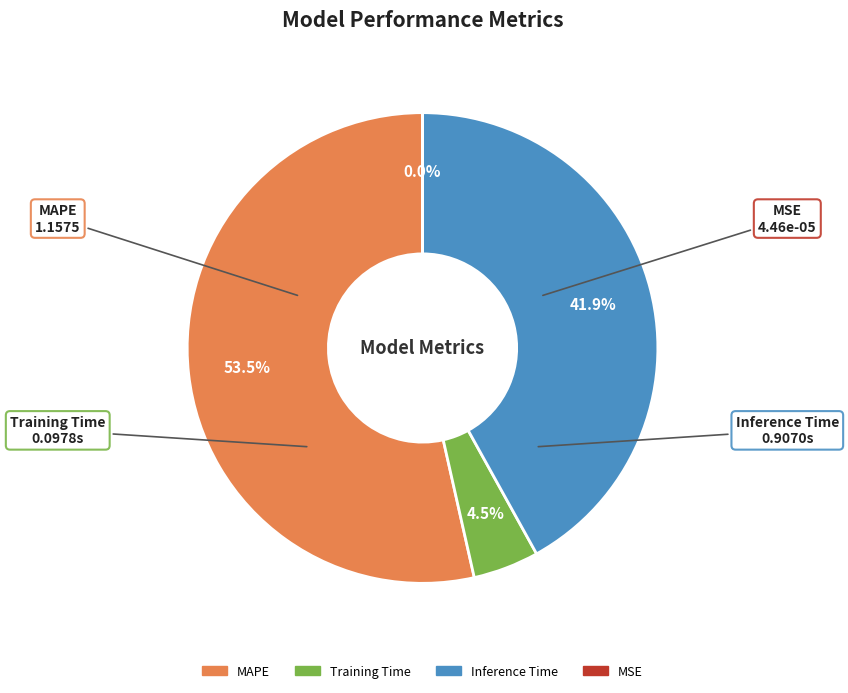

What is the majority slice?

MAPE